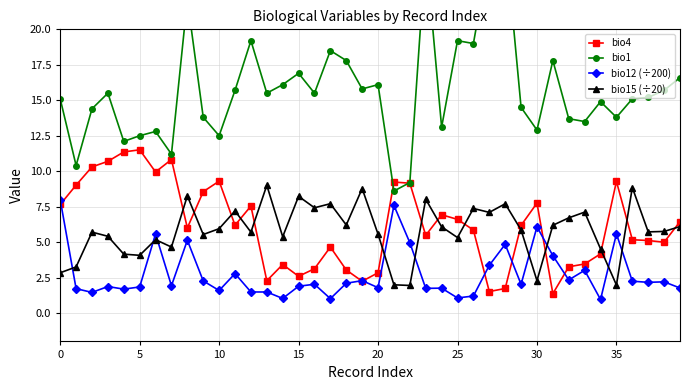

At which category does the chart reach its peak across all series?

28